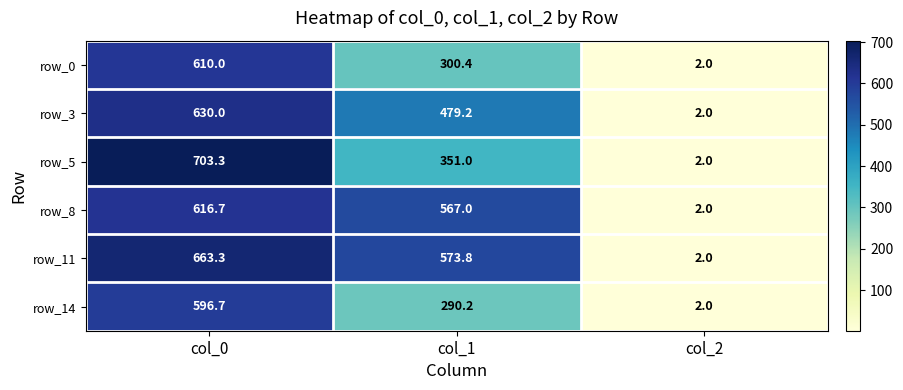

What is the total value across all series at col_1?

2561.6